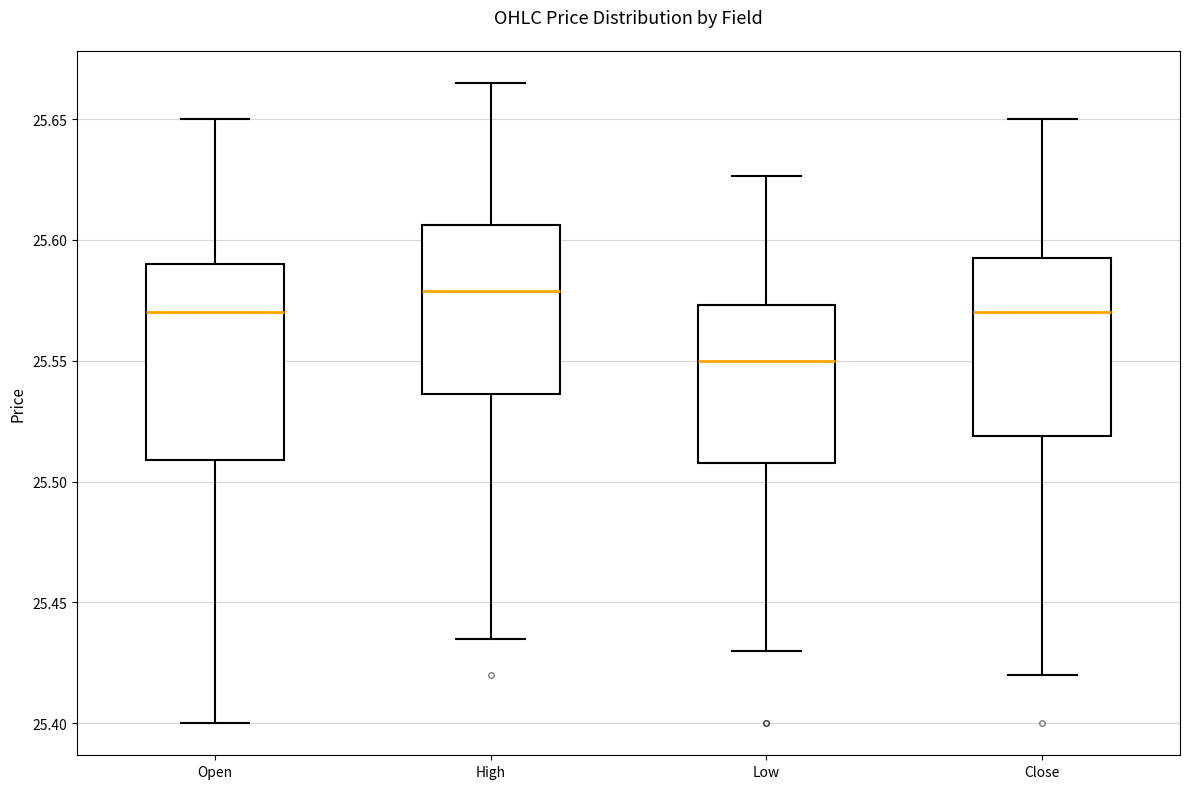

Which box's median line is the highest?

High